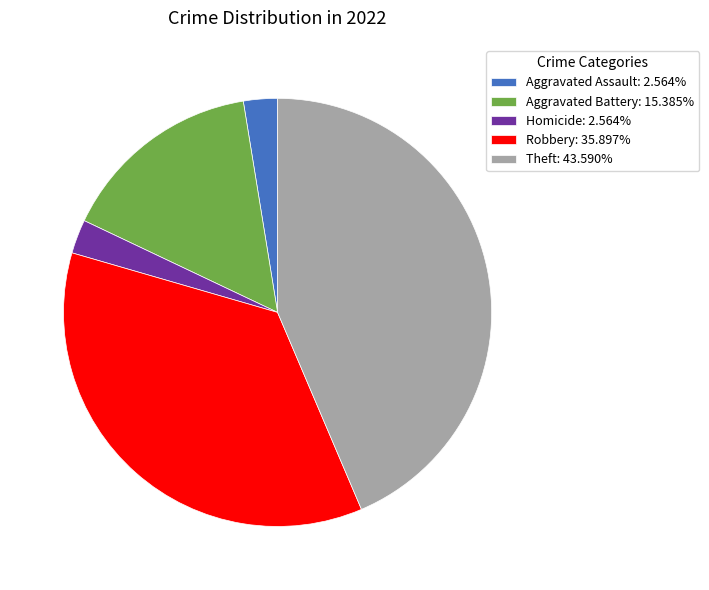

Do Theft: 43.590% and Homicide: 2.564% together represent more than half of the pie?

No